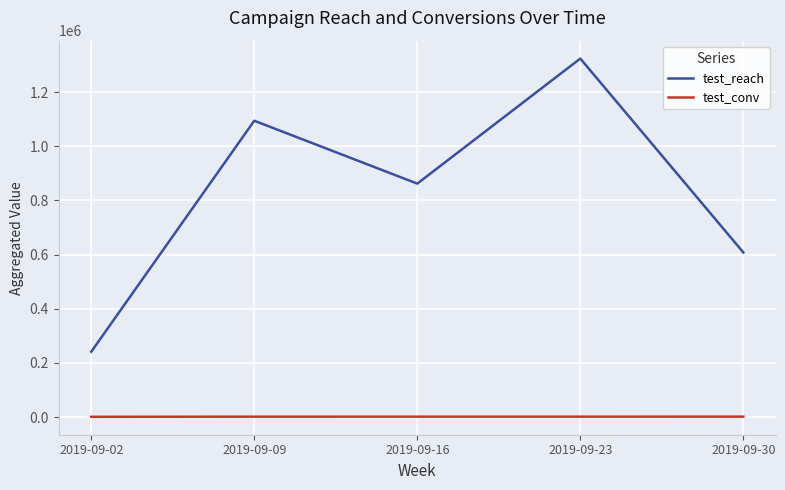

At which label is test_reach closest to 782296?

2019-09-16